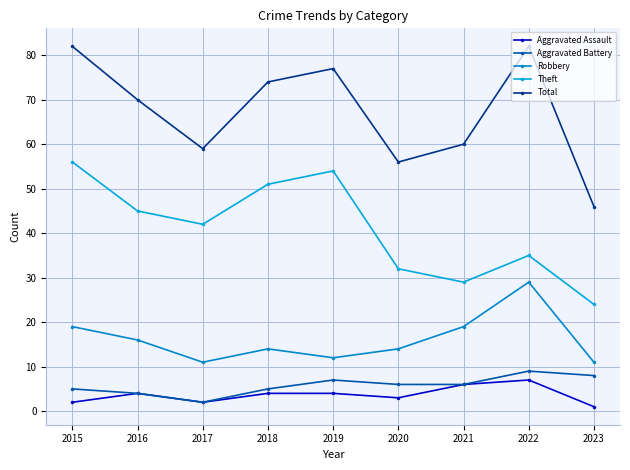

At how many categories does at least one series exceed 28?

9